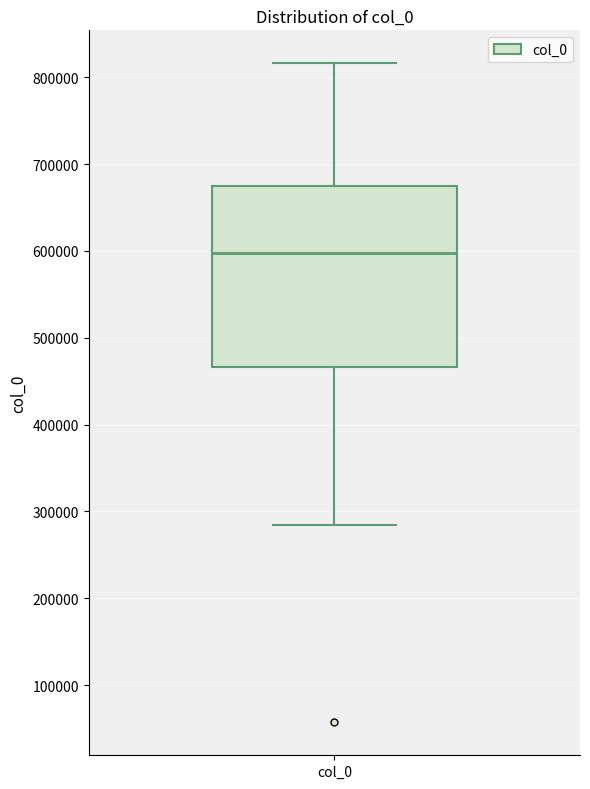

Read this box plot against the y-axis: the position of the median line, the range covered by the box, and the ends of both whiskers. The values are not printed on the chart, so give them approximately, as read against the axis.

median 600000, box 470000 to 670000, whiskers 280000 to 820000